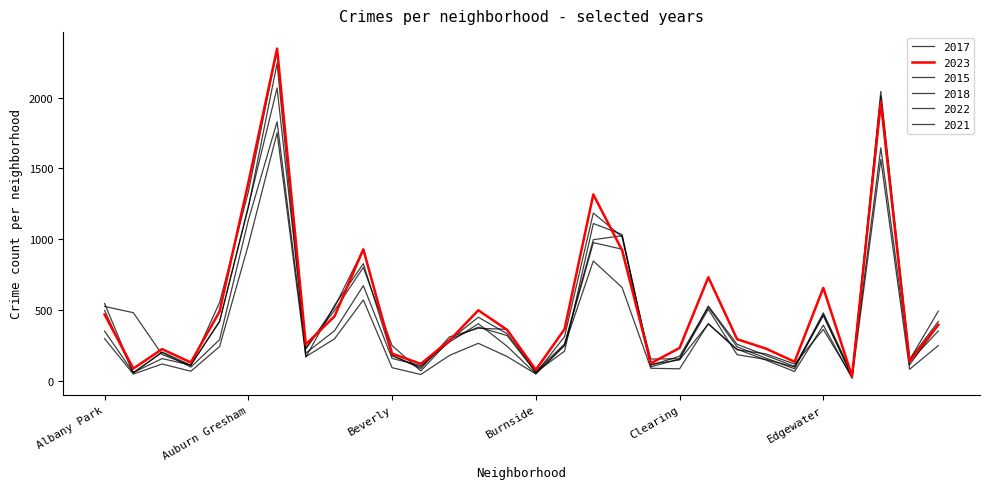

Does the chart have visible grid lines?

No